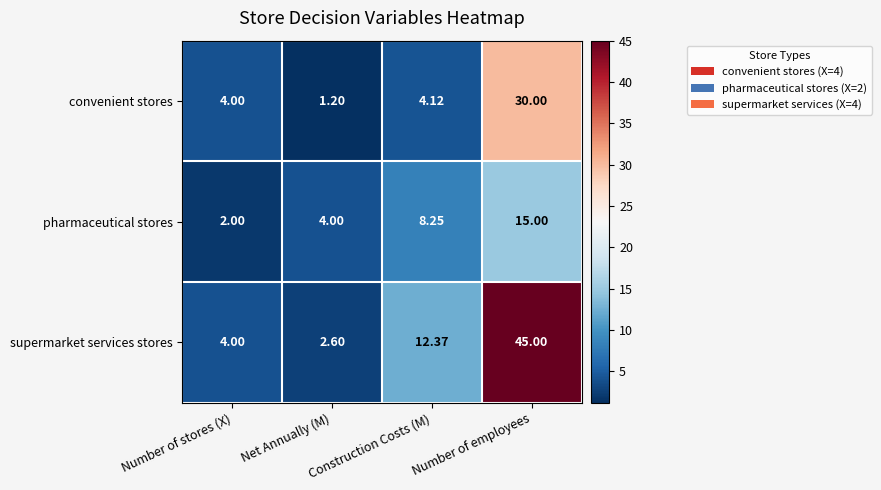

Rank the series at Net Annually (M) from lowest to highest value.

convenient stores, supermarket services stores, pharmaceutical stores